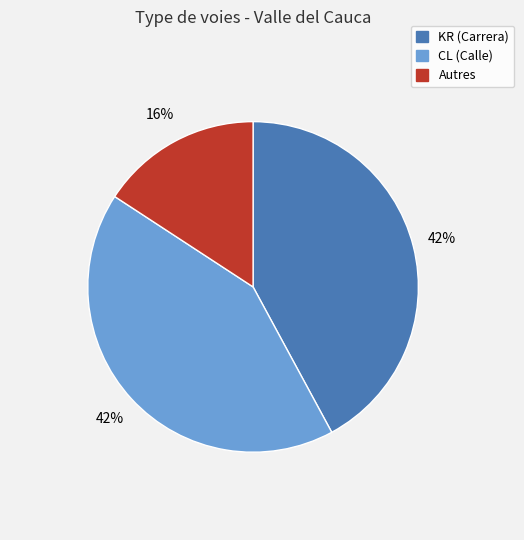

Does any single category account for the majority?

No